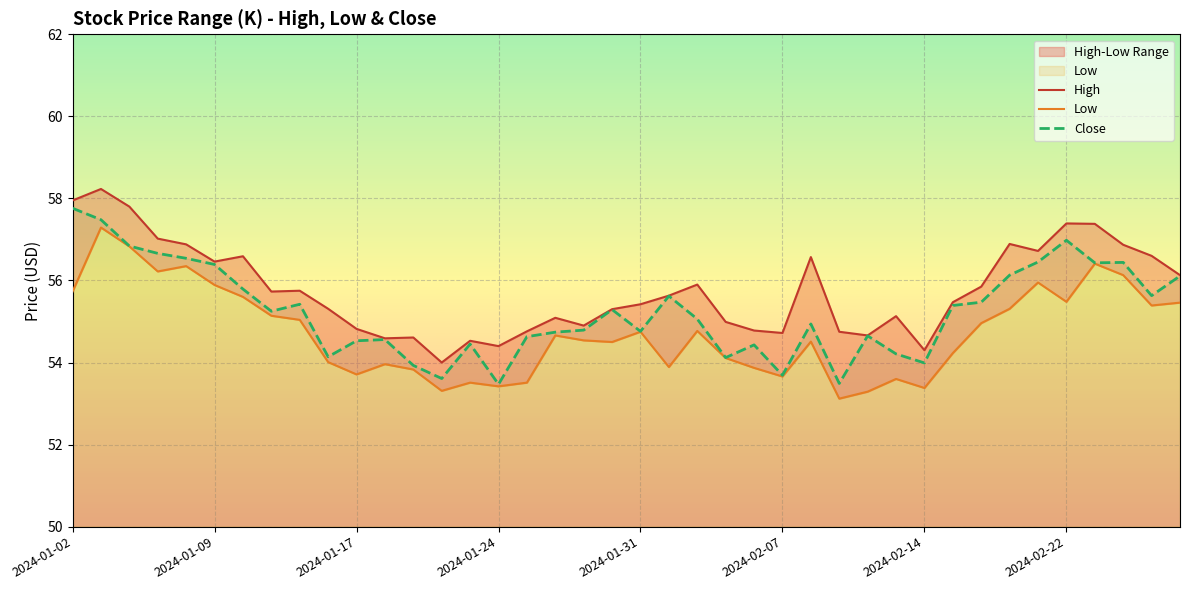

In Low, how many points are higher than both neighbors (excluding endpoints)?

11